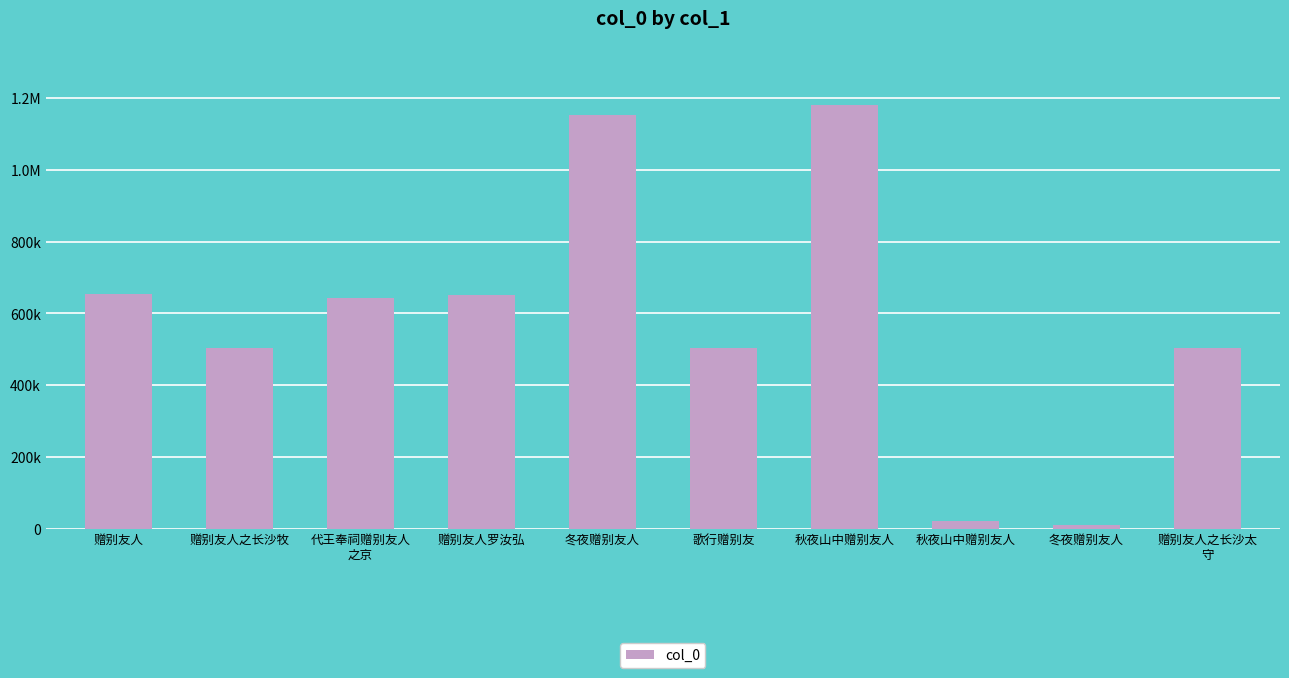

What is the label of the 2nd bar from the right?

冬夜赠别友人